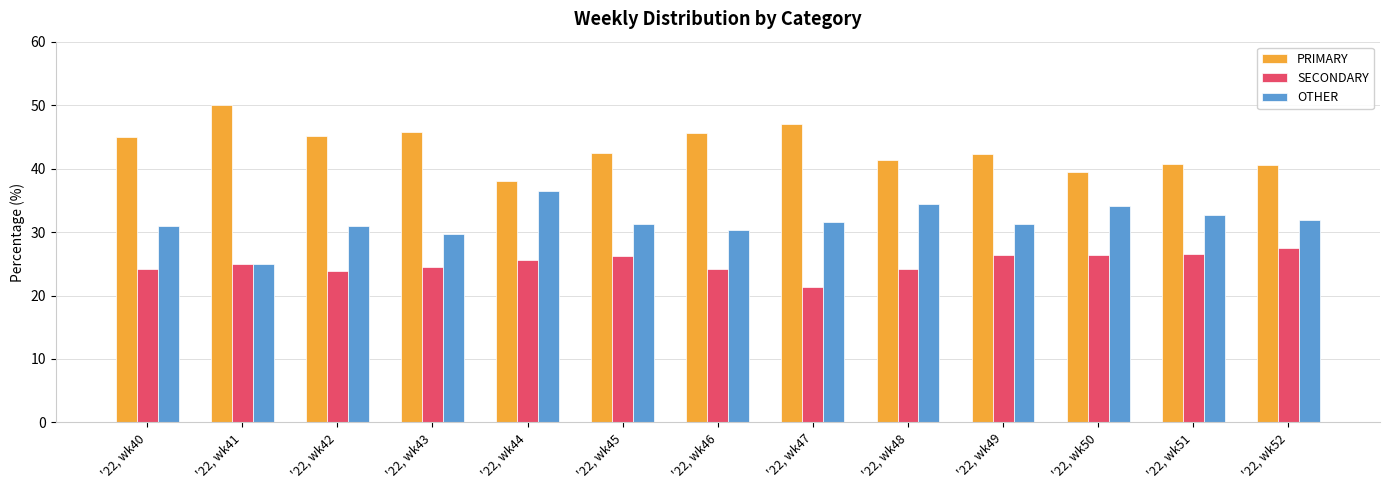

What is the difference between the highest and lowest values at '22, wk50?

13.2